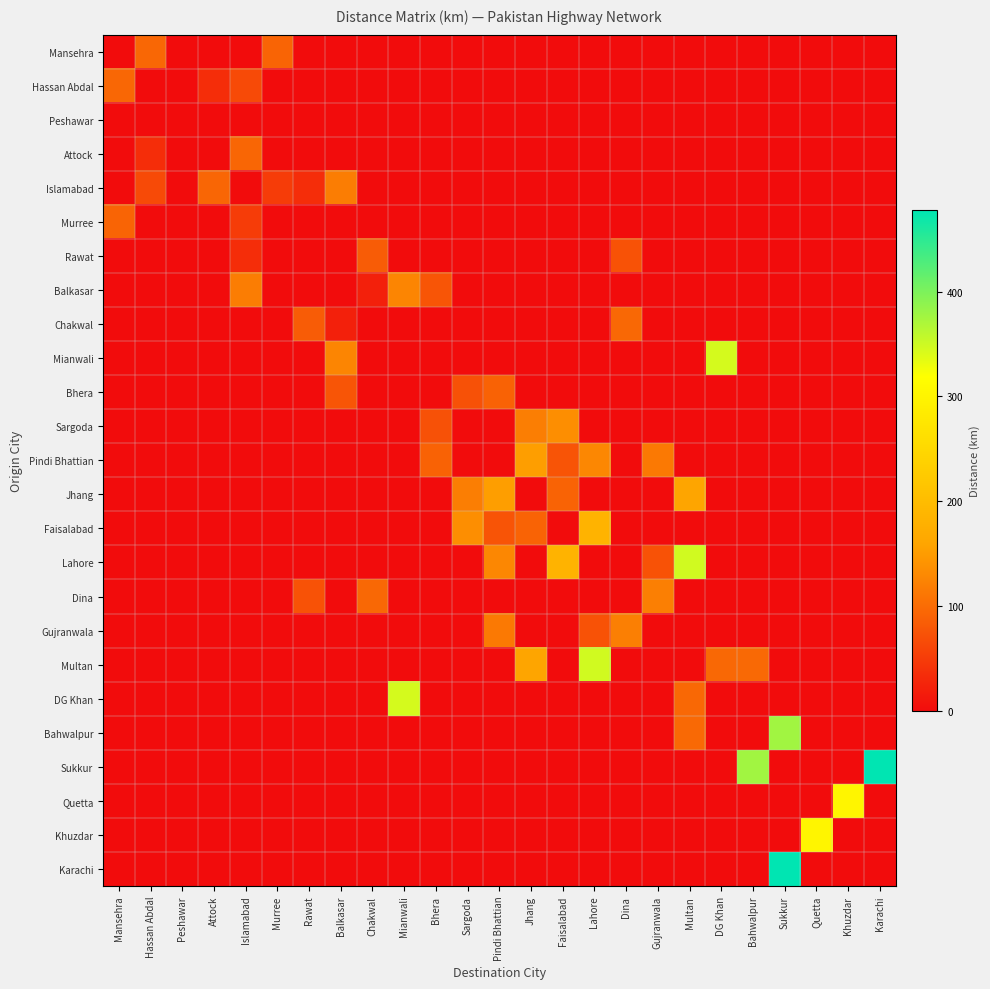

At how many categories does at least one series exceed 53?

24